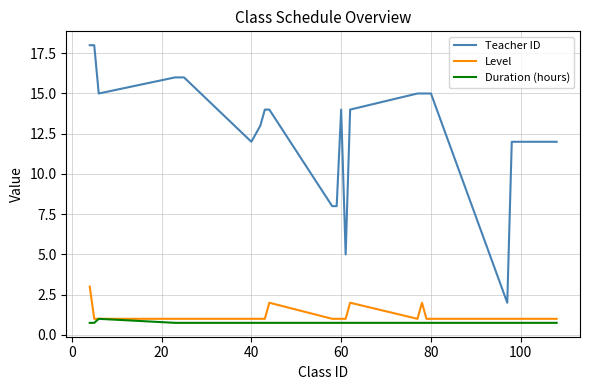

Which series has the largest total across all categories?

Teacher ID